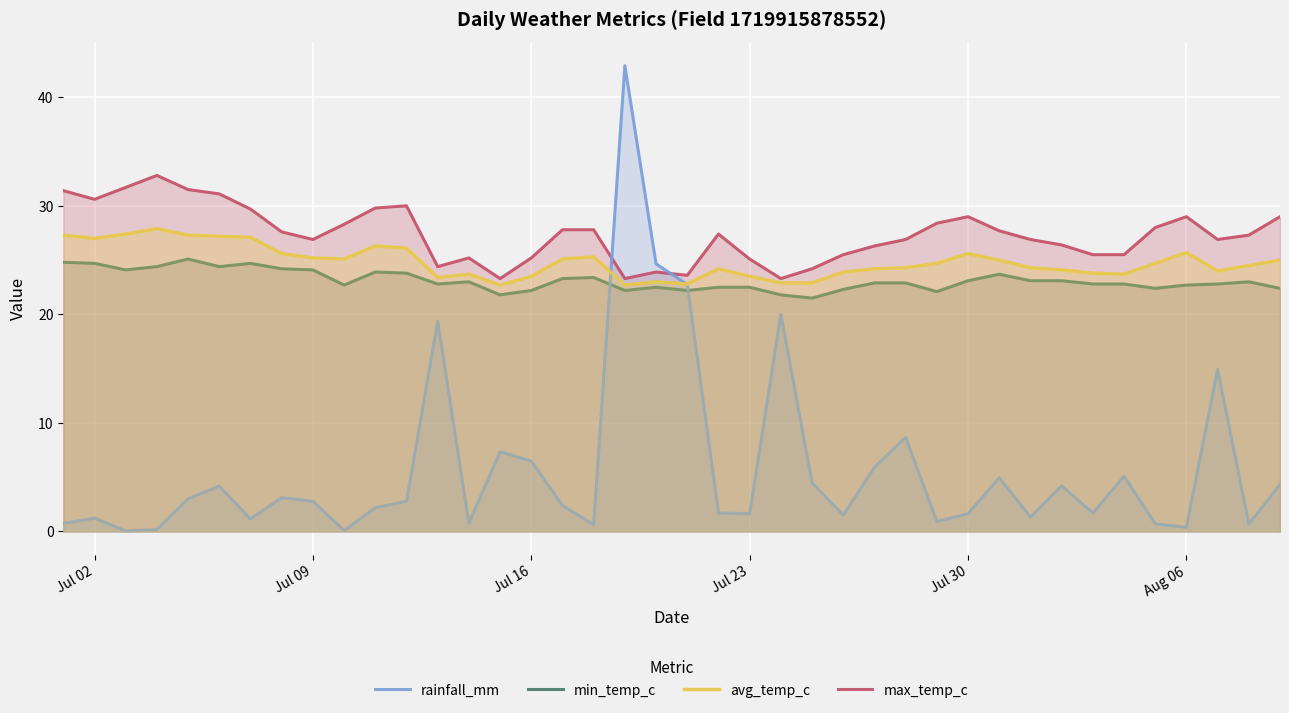

What is the highest value of the min_temp_c series?

25.1